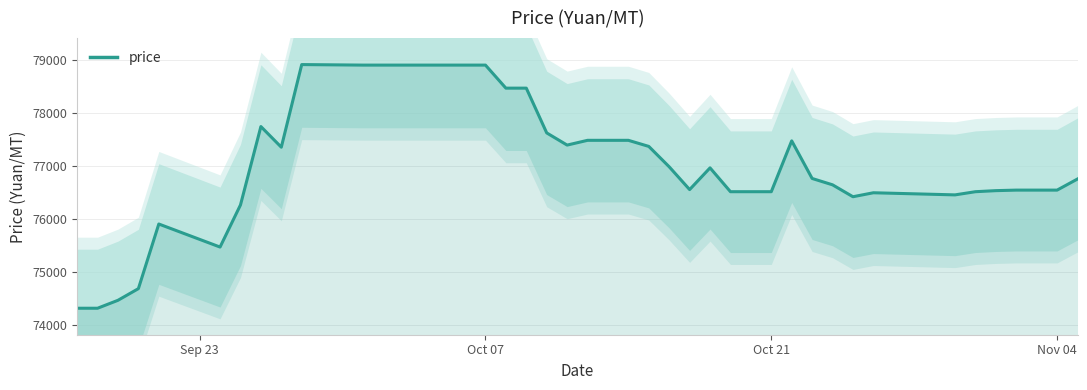

What is the difference between the maximum and second lowest values?

4600